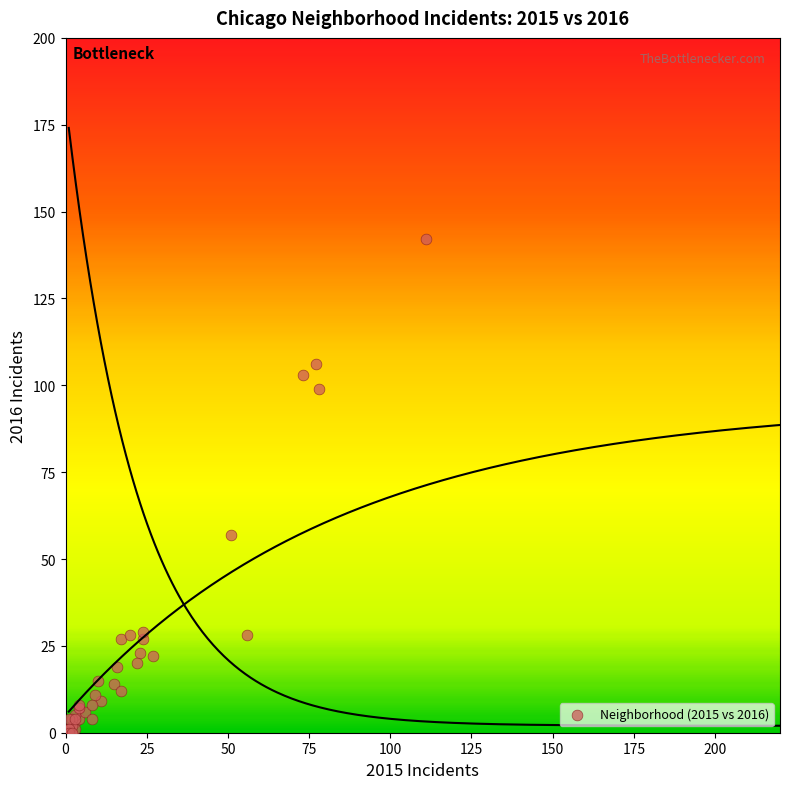

What Y value in the scatter plot is closest to 71?

57